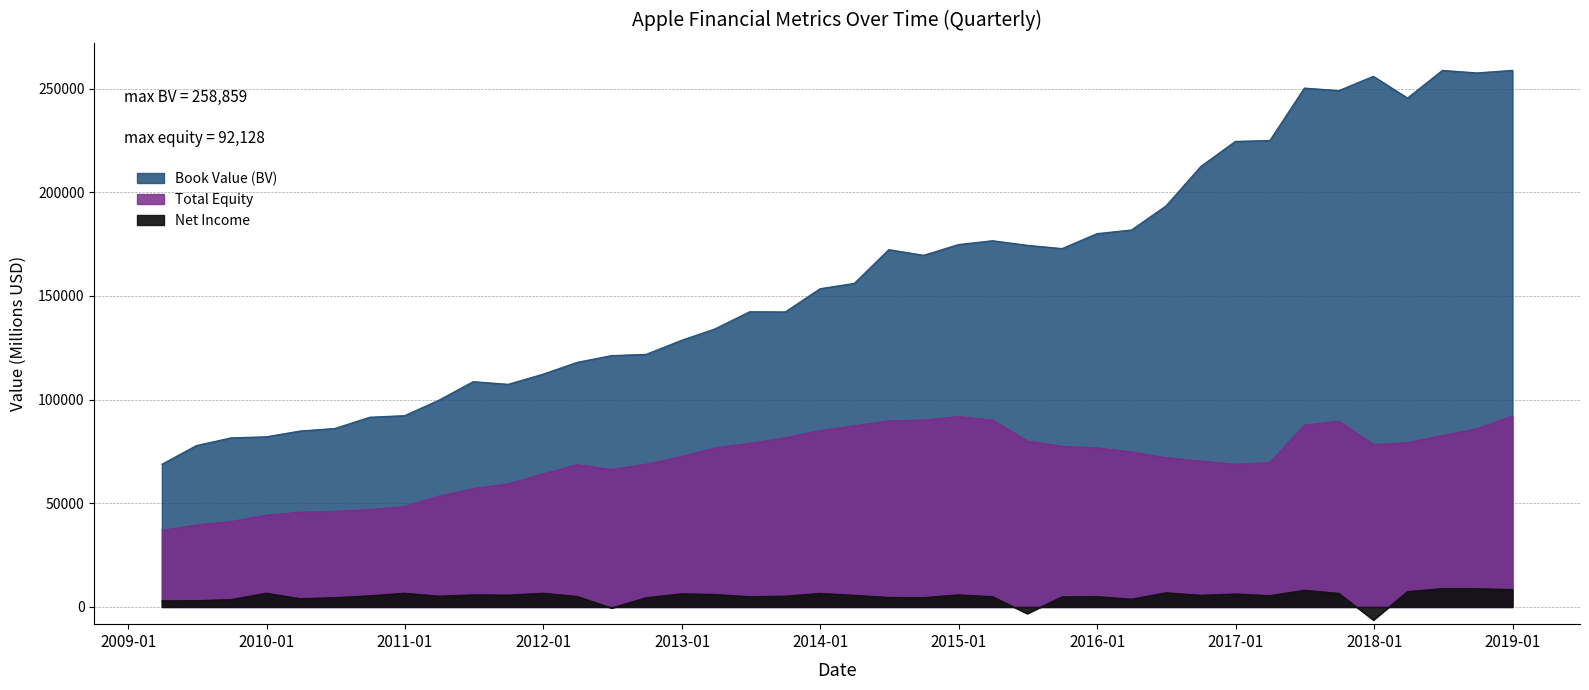

At which category does Net Income reach its first local valley?

2010-03-31